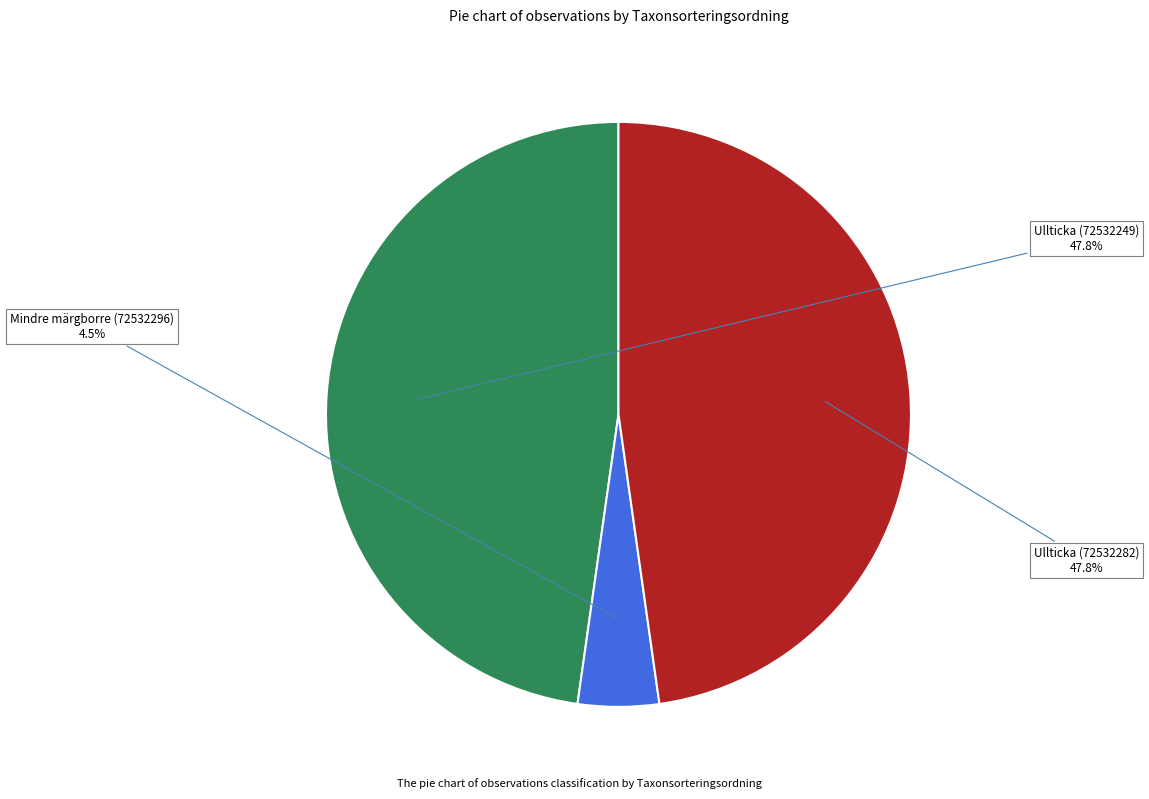

The Ullticka (72532282) slice represents 48% of the pie. True or false?

True